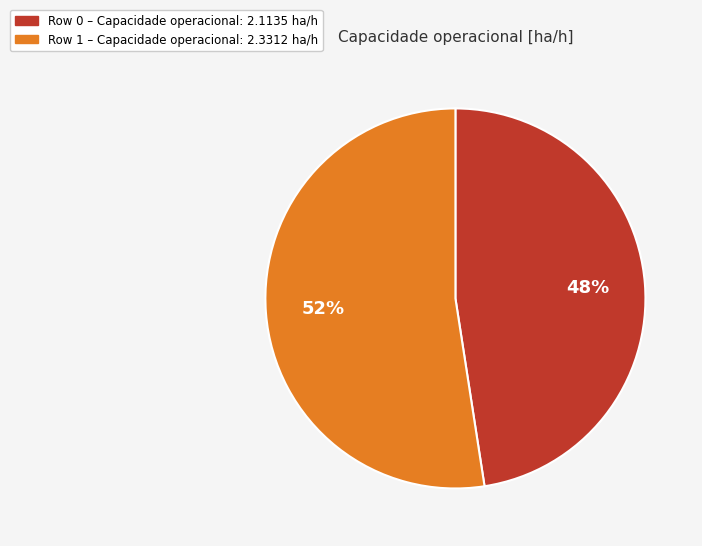

To the nearest percent, what is the combined percentage of Row 0 and Row 1?

100%